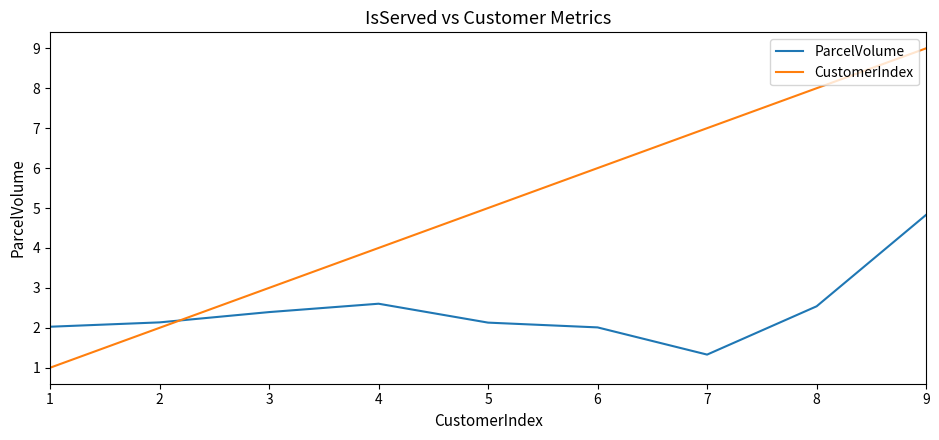

What is the sum of the ParcelVolume values at 2 and 8?

4.7